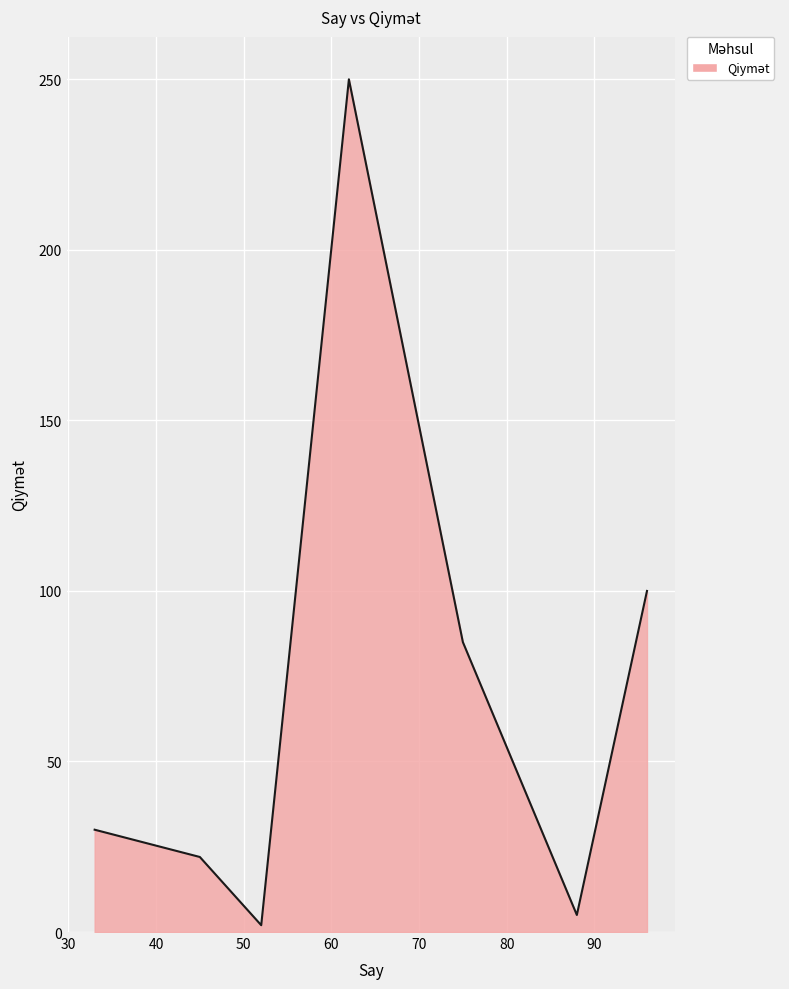

True or false: the data has more than 2 interior local peaks.

False